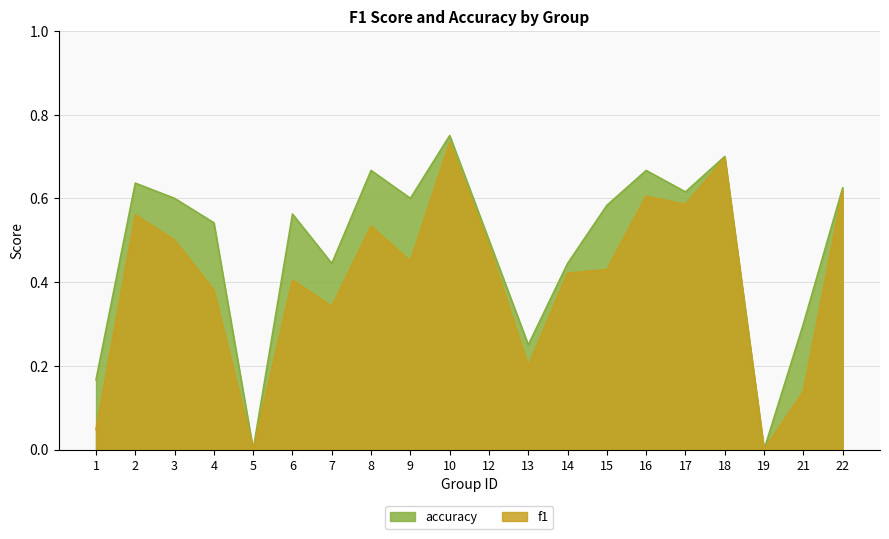

Does the chart have visible grid lines?

Yes